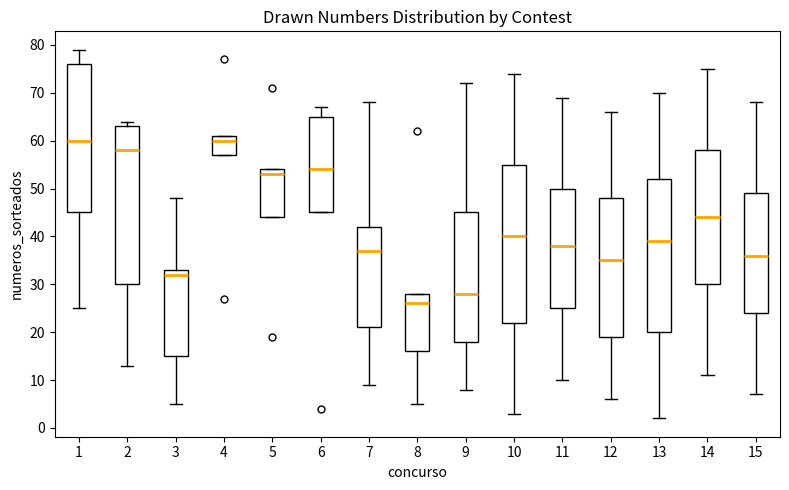

Reading left to right, read every box against the y-axis: the position of its median line, the range the box covers, and the ends of its whiskers. The values are not printed on the chart, so give them approximately, as read against the axis.

1: median 60, box 45 to 76, whiskers 25 to 79
2: median 58, box 30 to 63, whiskers 13 to 64
3: median 32, box 15 to 33, whiskers 5 to 48
4: median 60, box 57 to 61, whiskers 57 to 61
5: median 53, box 44 to 54, whiskers 44 to 54
6: median 54, box 45 to 65, whiskers 45 to 67
7: median 37, box 21 to 42, whiskers 9 to 68
8: median 26, box 16 to 28, whiskers 5 to 28
9: median 28, box 18 to 45, whiskers 8 to 72
10: median 40, box 22 to 55, whiskers 3 to 74
11: median 38, box 25 to 50, whiskers 10 to 69
12: median 35, box 19 to 48, whiskers 6 to 66
13: median 39, box 20 to 52, whiskers 2 to 70
14: median 44, box 30 to 58, whiskers 11 to 75
15: median 36, box 24 to 49, whiskers 7 to 68